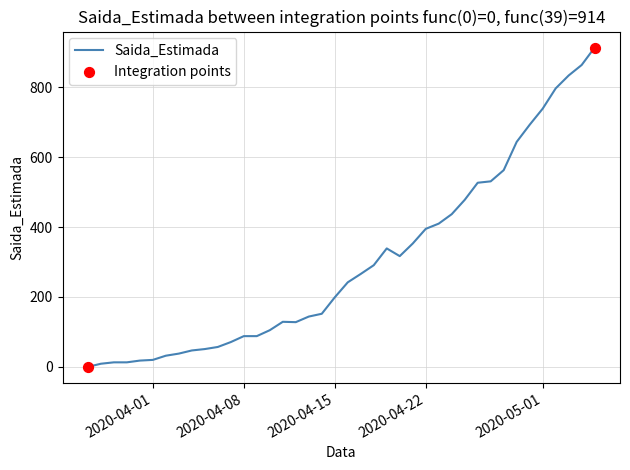

What is the difference between the maximum and minimum values?

914